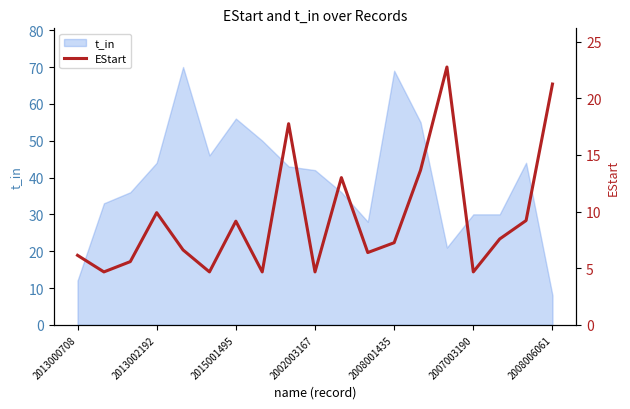

Reading right to left, what are all the values shown in this chart?

21.3	9.2	7.6	4.7	22.8	13.7	7.3	6.4	13.0	4.7	17.8	4.7	9.2	4.7	6.6	9.9	5.6	4.7	6.1